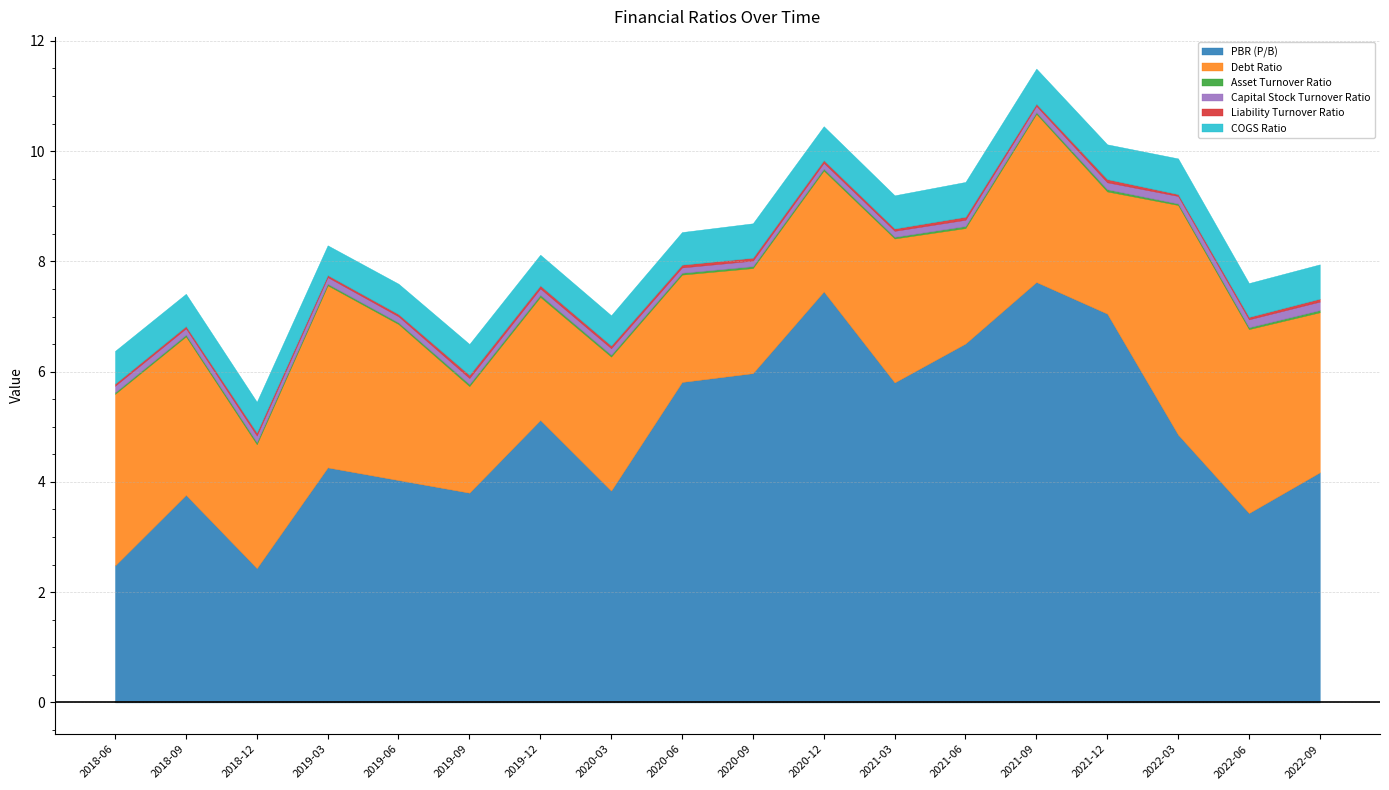

Reading right to left, what are all the values shown in this chart?

PBR (P/B): 2022-09=4.2	2022-06=3.4	2022-03=4.9	2021-12=7.1	2021-09=7.6	2021-06=6.5	2021-03=5.8	2020-12=7.5	2020-09=6.0	2020-06=5.8	2020-03=3.8	2019-12=5.1	2019-09=3.8	2019-06=4.0	2019-03=4.3	2018-12=2.4	2018-09=3.8	2018-06=2.5
Debt Ratio: 2022-09=2.9	2022-06=3.3	2022-03=4.2	2021-12=2.2	2021-09=3.1	2021-06=2.1	2021-03=2.6	2020-12=2.2	2020-09=1.9	2020-06=1.9	2020-03=2.4	2019-12=2.2	2019-09=1.9	2019-06=2.8	2019-03=3.3	2018-12=2.2	2018-09=2.9	2018-06=3.1
Asset Turnover Ratio: 2022-09=0.0	2022-06=0.0	2022-03=0.0	2021-12=0.0	2021-09=0.0	2021-06=0.0	2021-03=0.0	2020-12=0.0	2020-09=0.0	2020-06=0.0	2020-03=0.0	2019-12=0.0	2019-09=0.0	2019-06=0.0	2019-03=0.0	2018-12=0.0	2018-09=0.0	2018-06=0.0
Capital Stock Turnover Ratio: 2022-09=0.2	2022-06=0.1	2022-03=0.1	2021-12=0.1	2021-09=0.1	2021-06=0.1	2021-03=0.1	2020-12=0.1	2020-09=0.1	2020-06=0.1	2020-03=0.1	2019-12=0.1	2019-09=0.1	2019-06=0.1	2019-03=0.1	2018-12=0.1	2018-09=0.1	2018-06=0.1
Liability Turnover Ratio: 2022-09=0.1	2022-06=0.0	2022-03=0.0	2021-12=0.1	2021-09=0.0	2021-06=0.1	2021-03=0.0	2020-12=0.0	2020-09=0.1	2020-06=0.0	2020-03=0.0	2019-12=0.1	2019-09=0.1	2019-06=0.0	2019-03=0.0	2018-12=0.1	2018-09=0.0	2018-06=0.0
COGS Ratio: 2022-09=0.6	2022-06=0.6	2022-03=0.6	2021-12=0.6	2021-09=0.6	2021-06=0.6	2021-03=0.6	2020-12=0.6	2020-09=0.6	2020-06=0.6	2020-03=0.5	2019-12=0.6	2019-09=0.6	2019-06=0.6	2019-03=0.5	2018-12=0.6	2018-09=0.6	2018-06=0.6